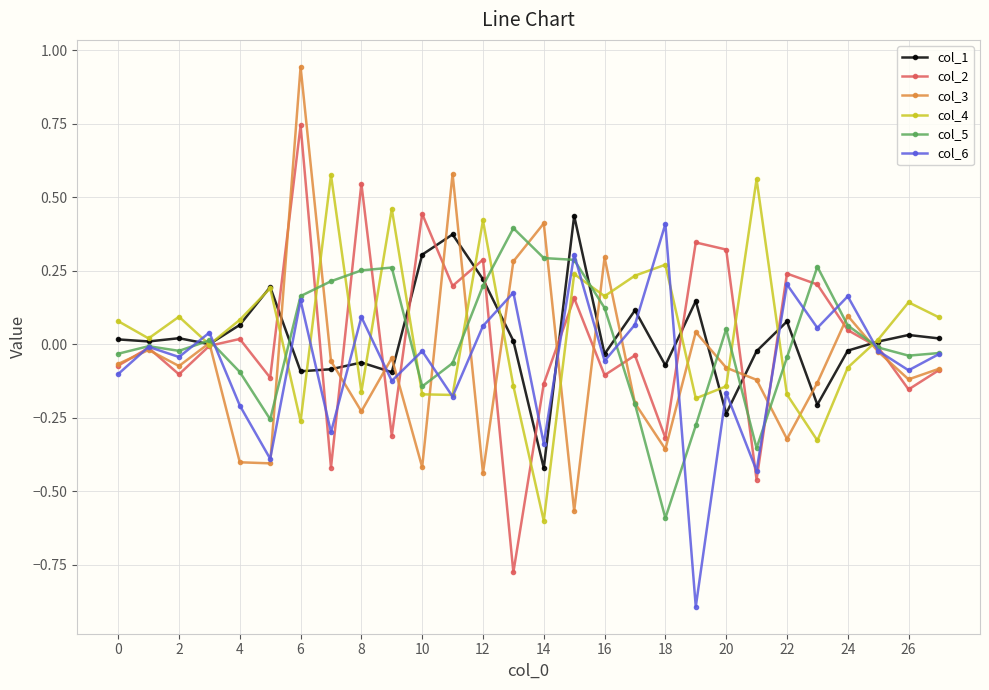

What is the minimum value shown in the chart?

-0.9